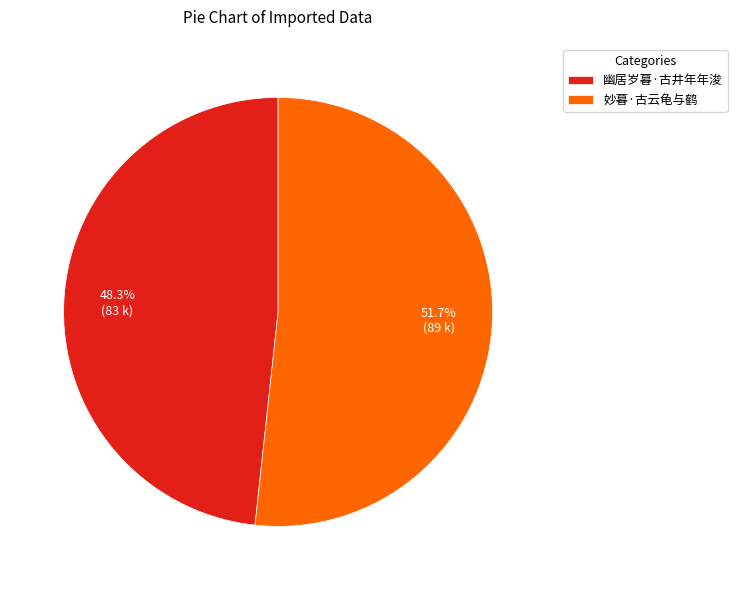

How many slices are in this pie chart?

2